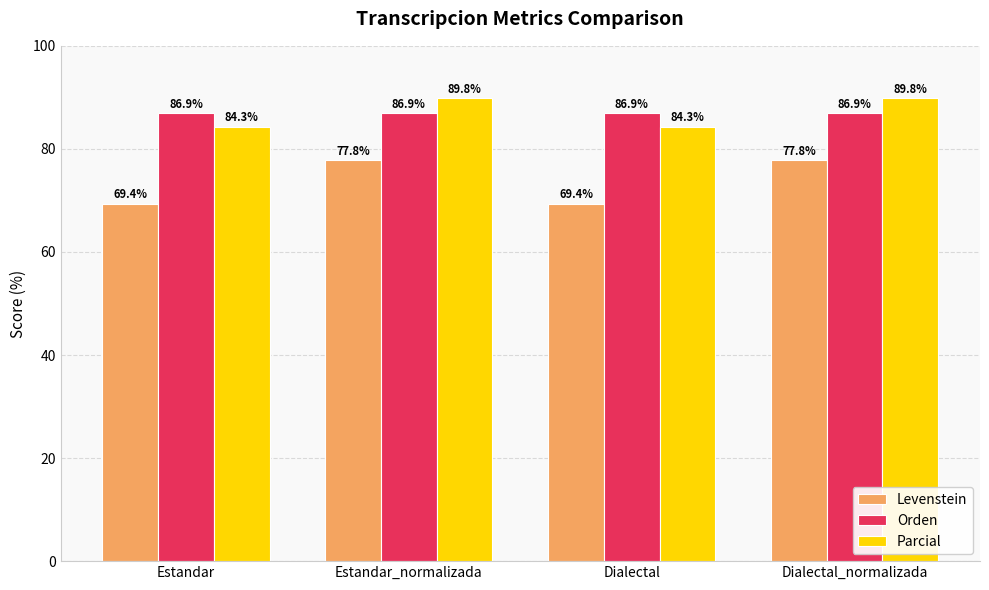

What are all the series names shown in the legend?

Levenstein, Orden, Parcial